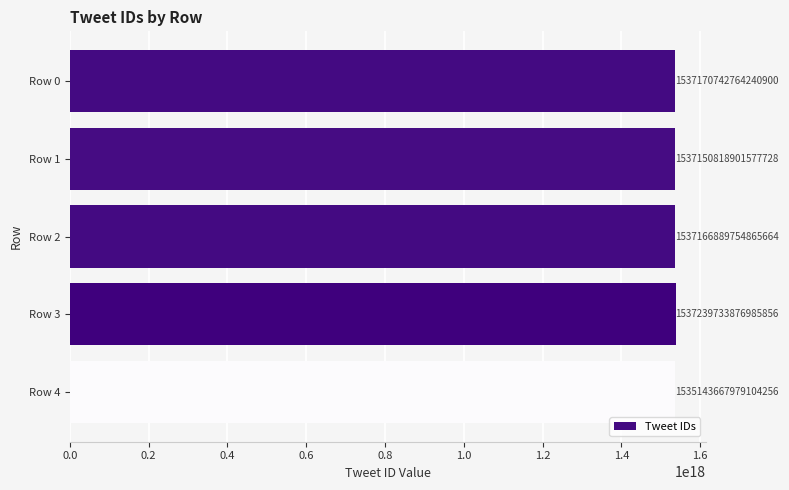

List the labels in order of value, smallest first.

Row 4, Row 1, Row 2, Row 0, Row 3